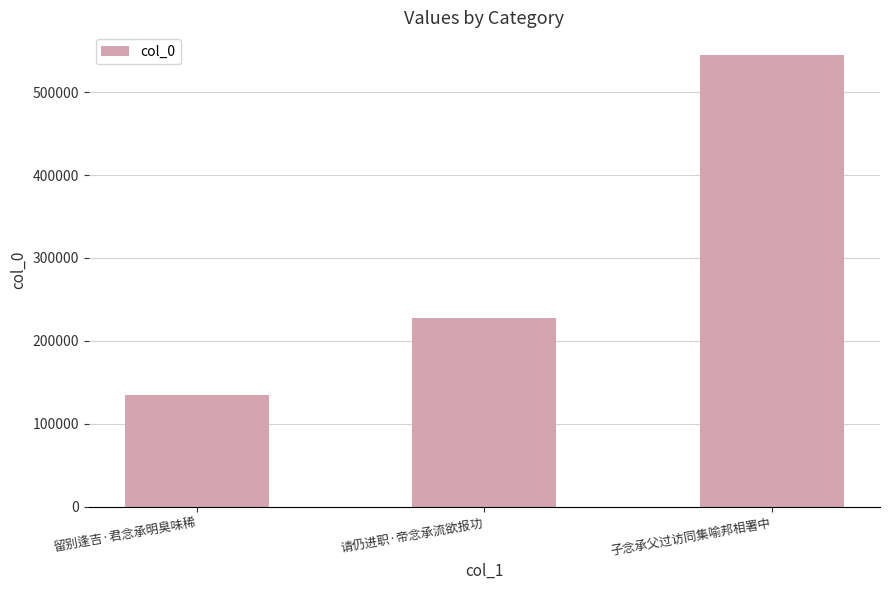

The value at 子念承父过访同集喻邦相署中 is 802098. True or false?

False